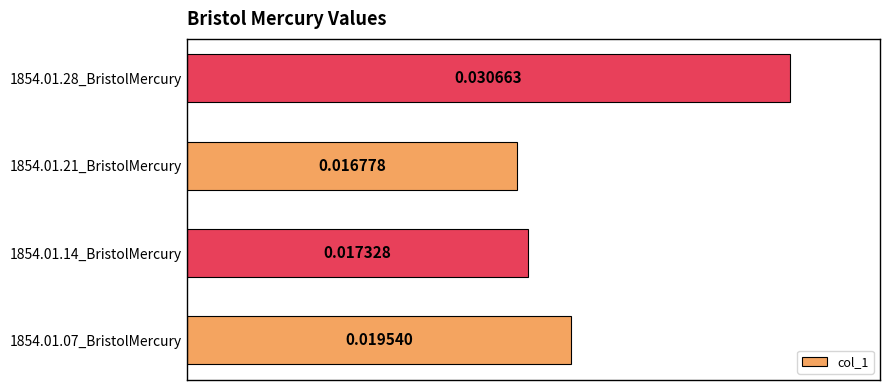

How many categories are shown in the chart?

4